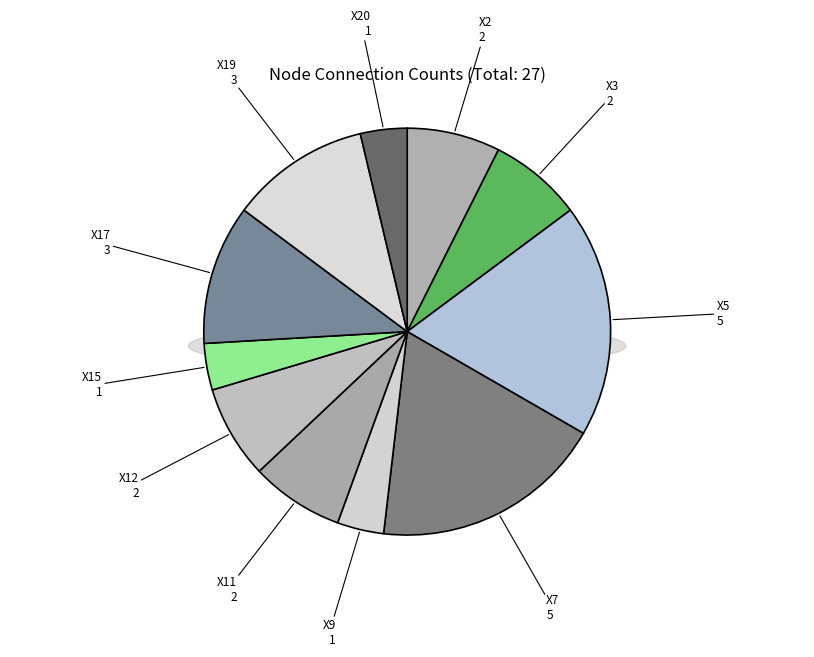

Between X17 and X7, which is larger?

X7